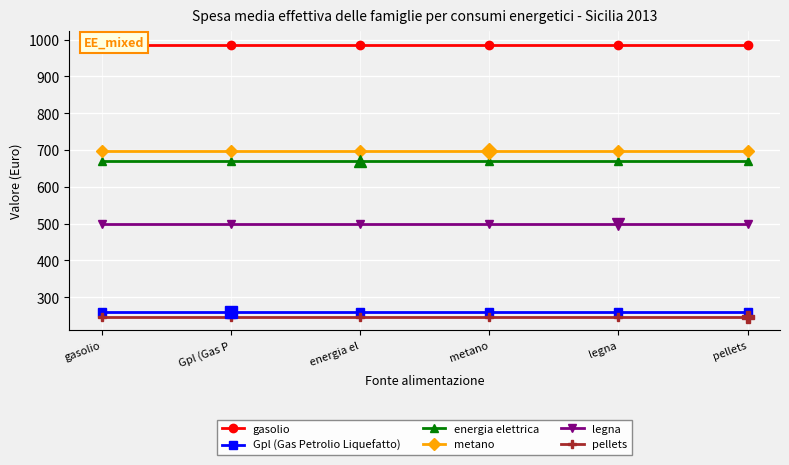

What are all the series names shown in the legend?

gasolio, Gpl (Gas Petrolio Liquefatto), energia elettrica, metano, legna, pellets